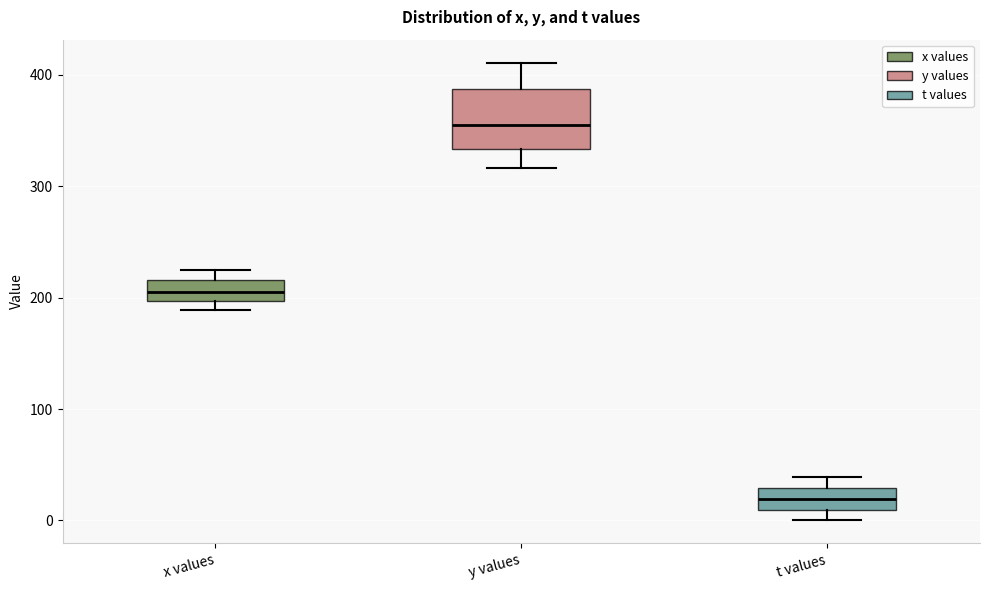

Reading left to right, read every box against the y-axis: the position of its median line, the range the box covers, and the ends of its whiskers. The values are not printed on the chart, so give them approximately, as read against the axis.

x values: median 210, box 200 to 220, whiskers 190 to 230
y values: median 350, box 330 to 390, whiskers 320 to 410
t values: median 20, box 10 to 30, whiskers 0 to 40